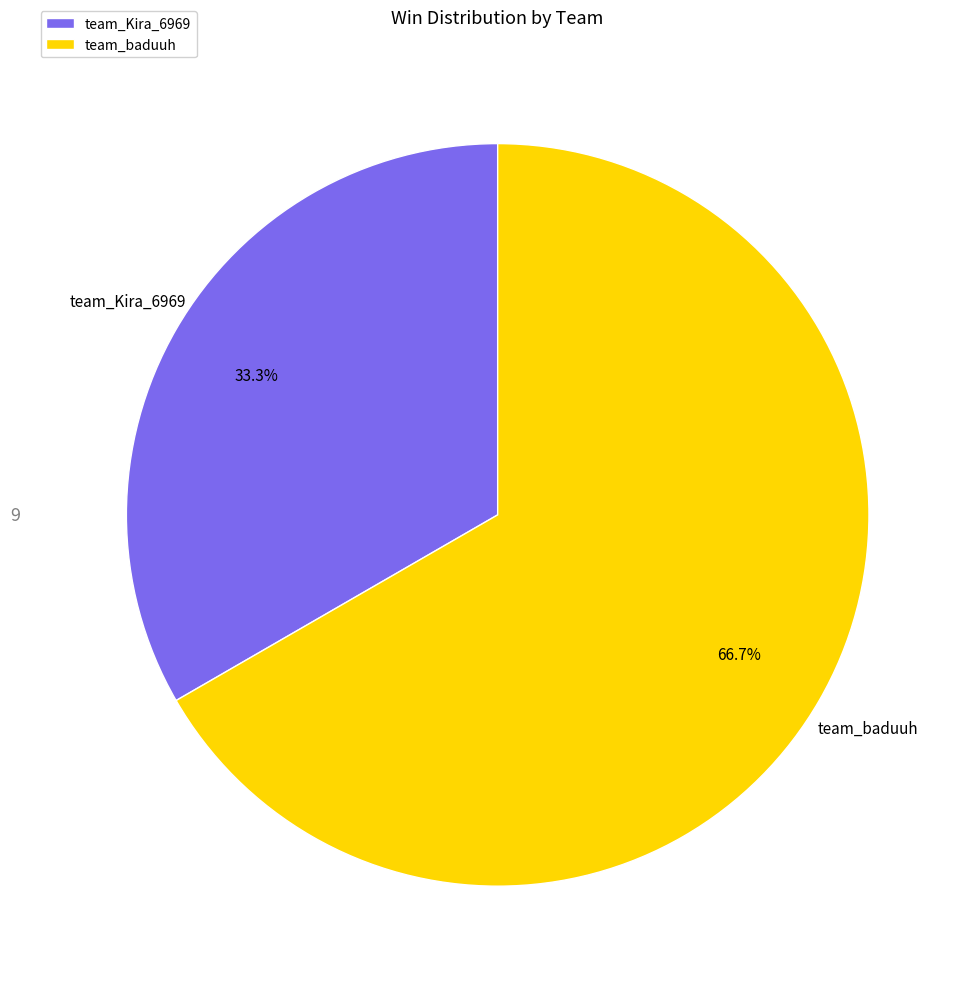

Which has a higher value, team_baduuh or team_Kira_6969?

team_baduuh